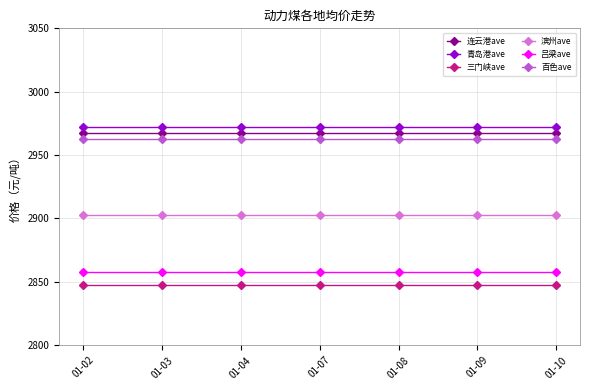

Which category has the highest value across all series?

01-02